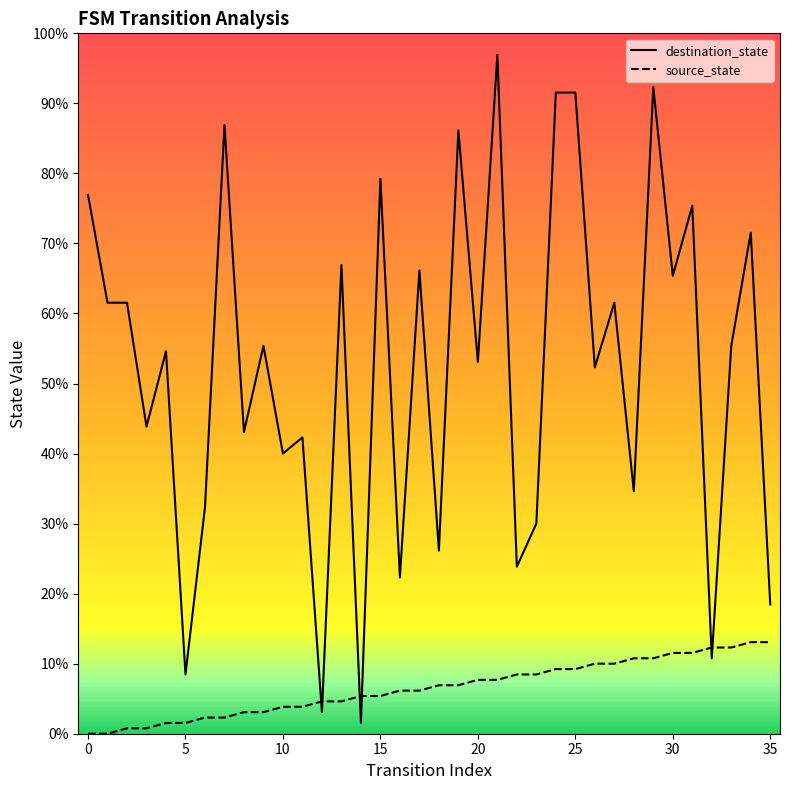

Reading left to right, list all the values displayed in this chart.

destination_state: 100	80	80	57	71	11	42	113	56	72	52	55	4	87	2	103	29	86	34	112	69	126	31	39	119	119	68	80	45	120	85	98	14	72	93	24
source_state: 0	0	1	1	2	2	3	3	4	4	5	5	6	6	7	7	8	8	9	9	10	10	11	11	12	12	13	13	14	14	15	15	16	16	17	17